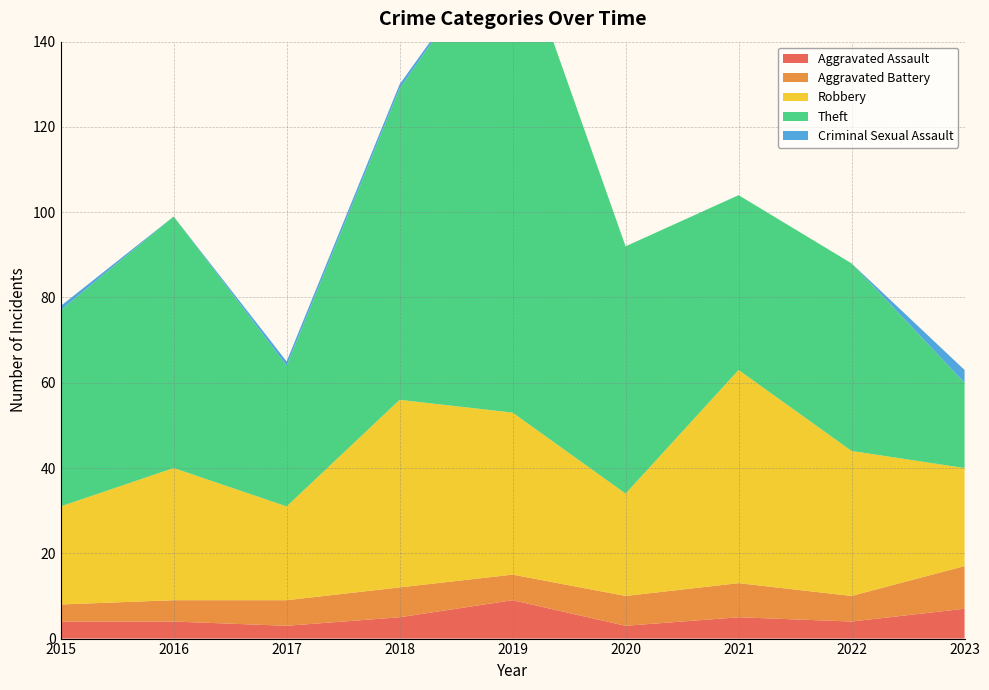

Reading right to left, what are all the values shown in this chart?

Aggravated Assault: 2023=7	2022=4	2021=5	2020=3	2019=9	2018=5	2017=3	2016=4	2015=4
Aggravated Battery: 2023=10	2022=6	2021=8	2020=7	2019=6	2018=7	2017=6	2016=5	2015=4
Robbery: 2023=23	2022=34	2021=50	2020=24	2019=38	2018=44	2017=22	2016=31	2015=23
Theft: 2023=20	2022=44	2021=41	2020=58	2019=114	2018=73	2017=33	2016=59	2015=46
Criminal Sexual Assault: 2023=3	2022=0	2021=0	2020=0	2019=0	2018=1	2017=1	2016=0	2015=1